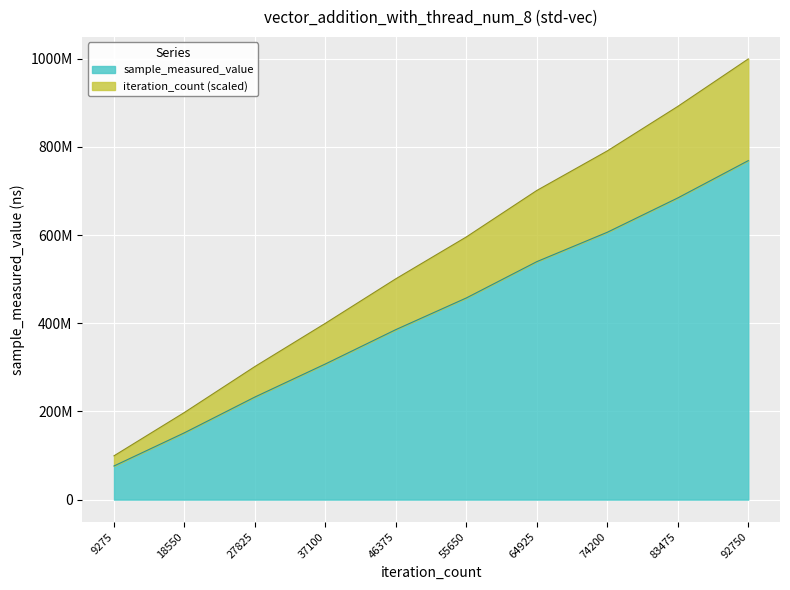

Reading left to right, what are all the values shown in this chart?

sample_measured_value: 9275=76268663.0	18550=151579227.0	27825=232700099.0	37100=307667207.0	46375=385584484.0	55650=457373106.0	64925=539711311.0	74200=606353076.0	83475=684183791.0	92750=768777118.0
iteration_count: 9275=99331976.5	18550=197705854.1	27825=301890039.6	37100=399920461.2	46375=500901051.7	55650=595752987.2	64925=701154505.8	74200=790859584.3	83475=891753612.9	92750=999410253.4